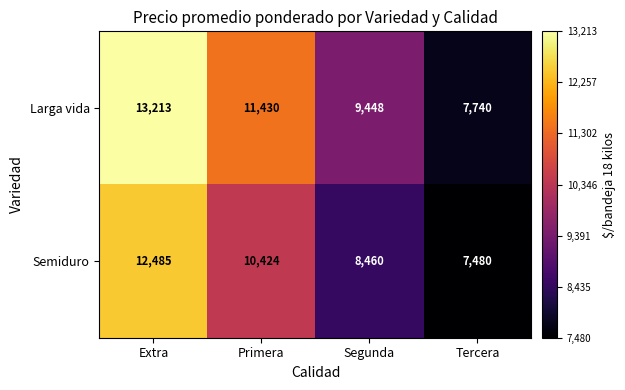

What is the difference between the maximum and second lowest values in the Semiduro series?

4025